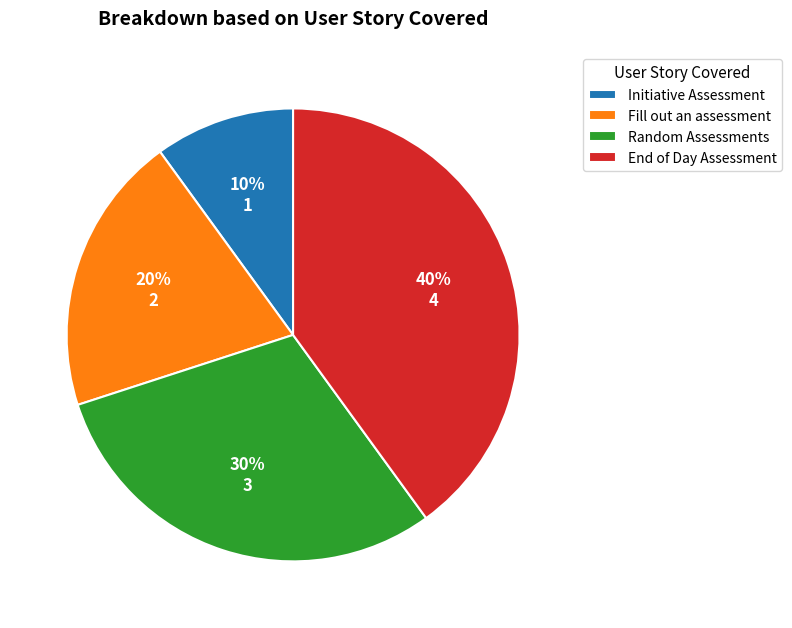

To the nearest percent, what is the difference between the largest and smallest slice percentages?

30%